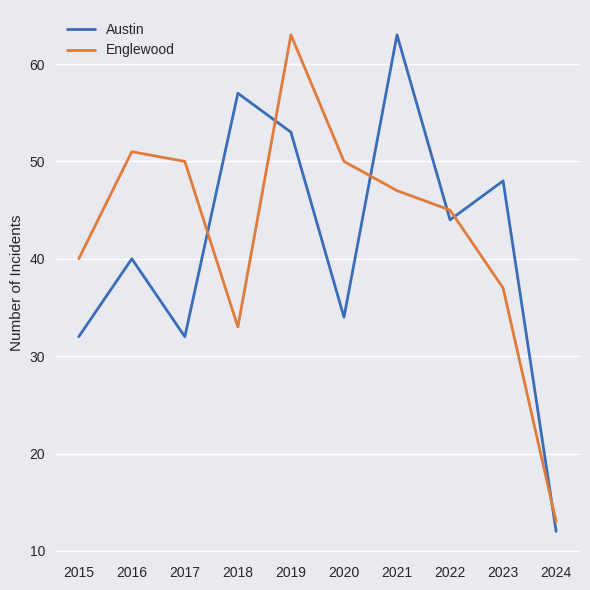

True or false: Englewood has more than 2 points higher than both neighbors.

False